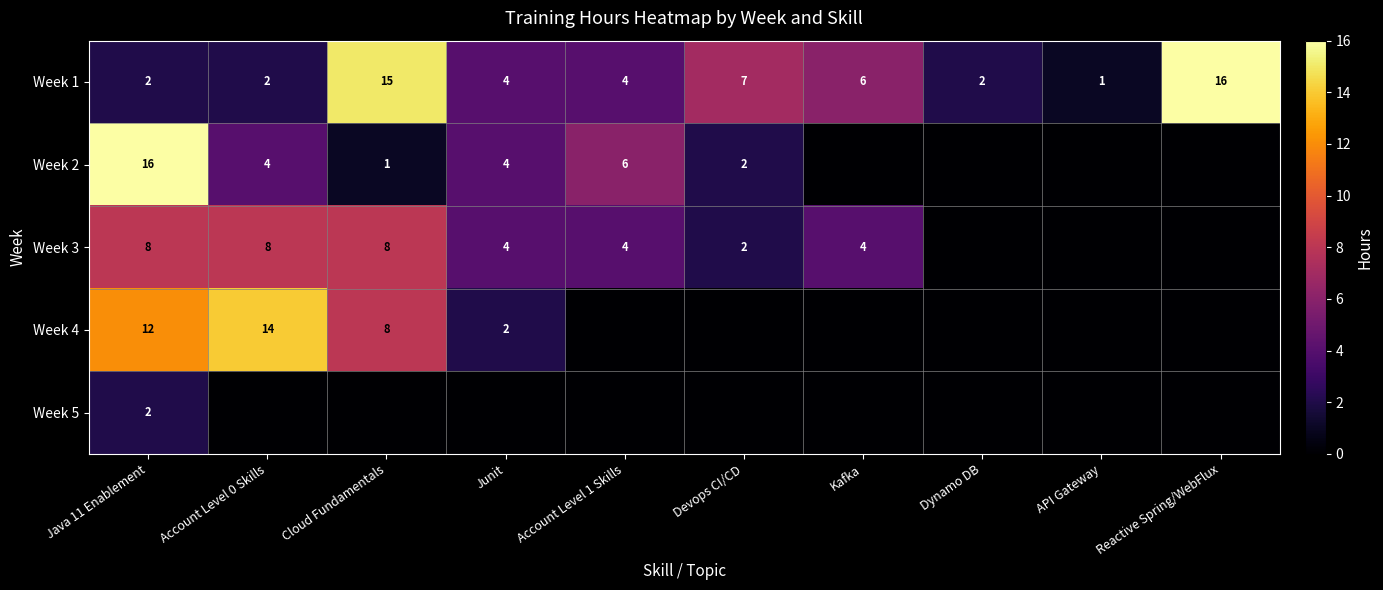

The Week 1 series shows 7 at Devops CI/CD. True or false?

True